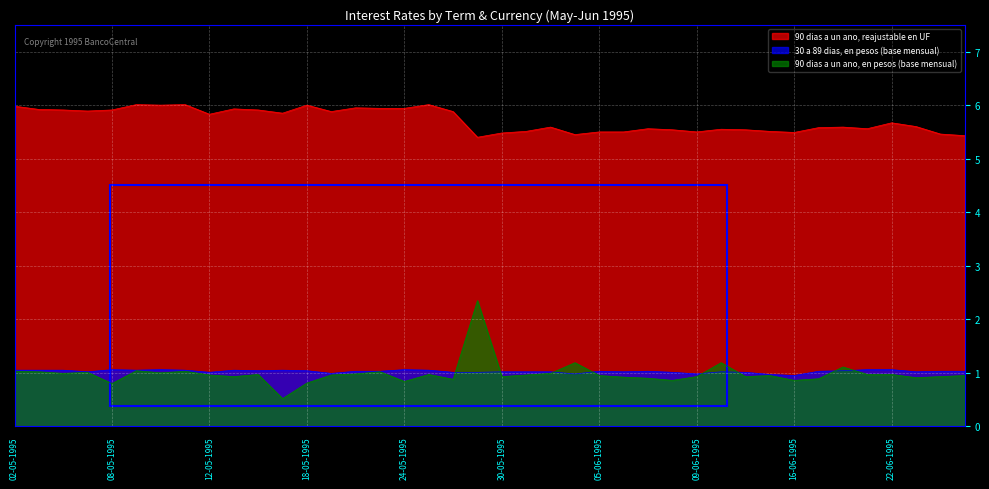

True or false: 90 dias a un ano, reajustable en UF has more than 0 points higher than both neighbors.

True